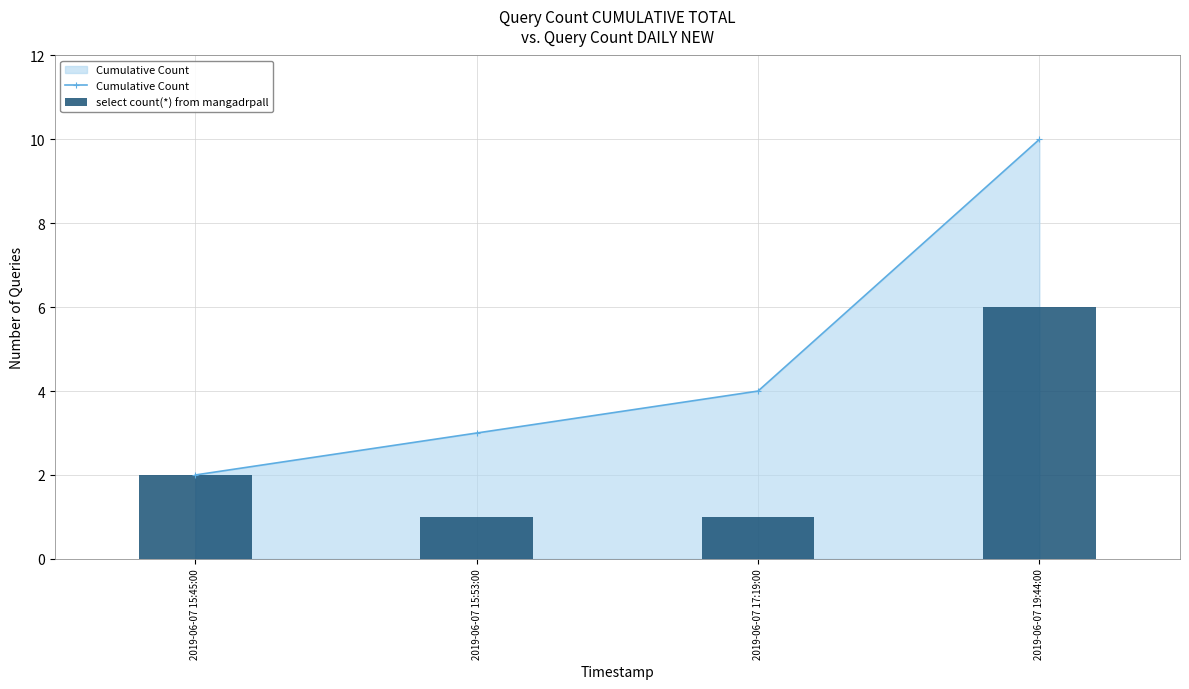

What is the approximate value of select count(*) from mangadrpall at 2019-06-07 15:53:00?

1